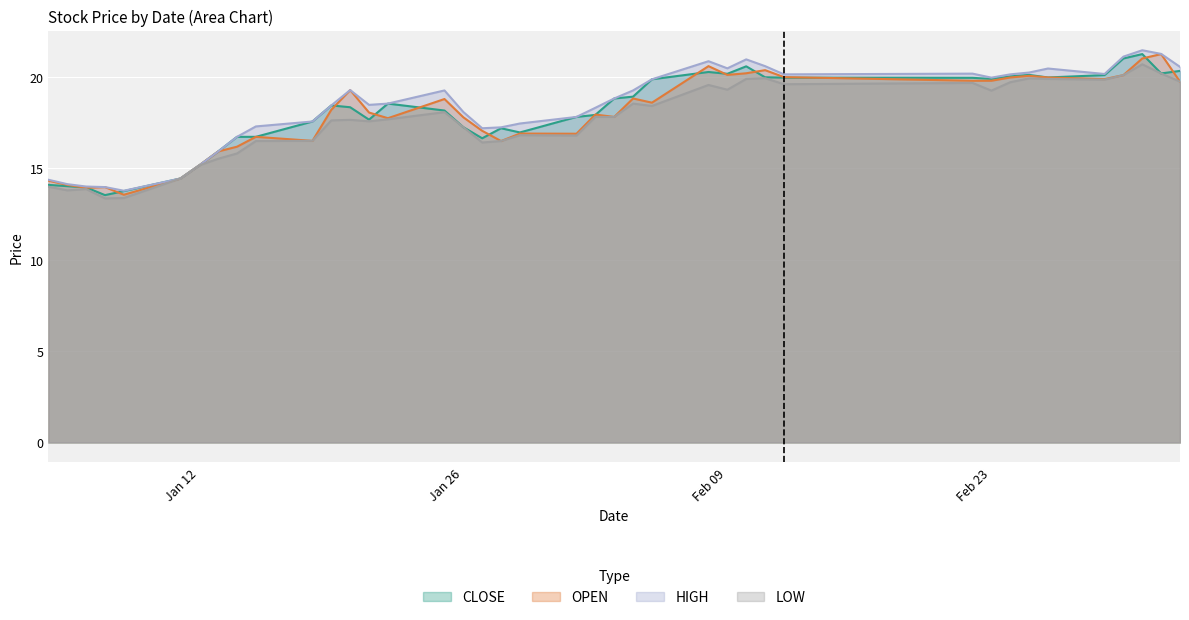

Which series has the largest range (max minus min)?

CLOSE